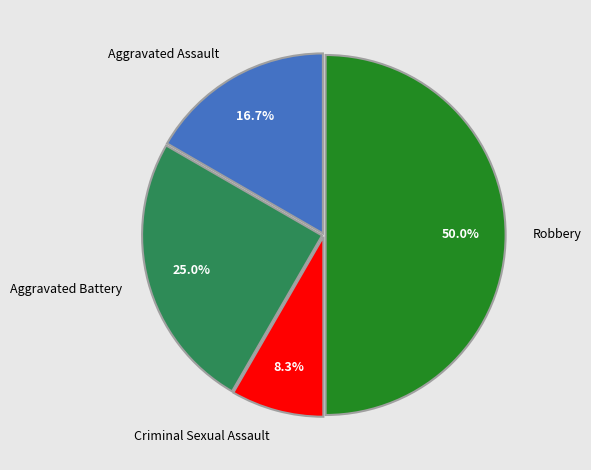

The Aggravated Battery slice represents 33% of the pie. True or false?

False